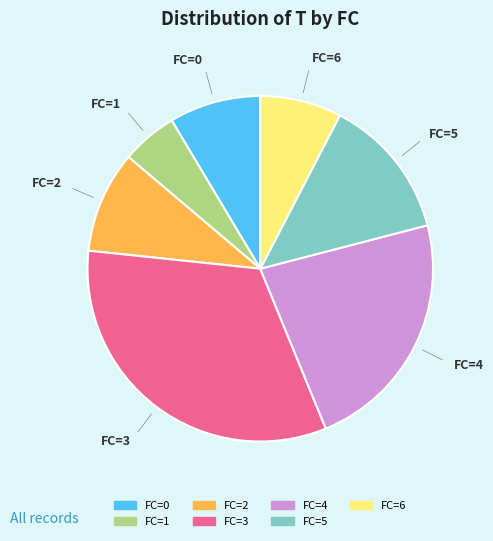

Is there a majority slice in this chart?

No